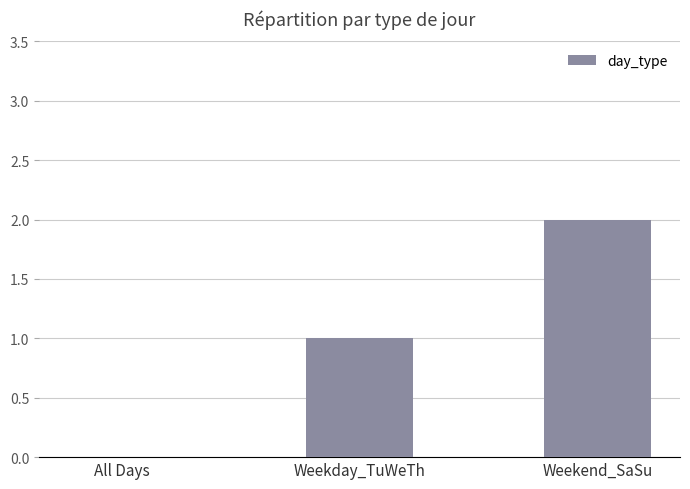

Count the number of categories in the chart.

3